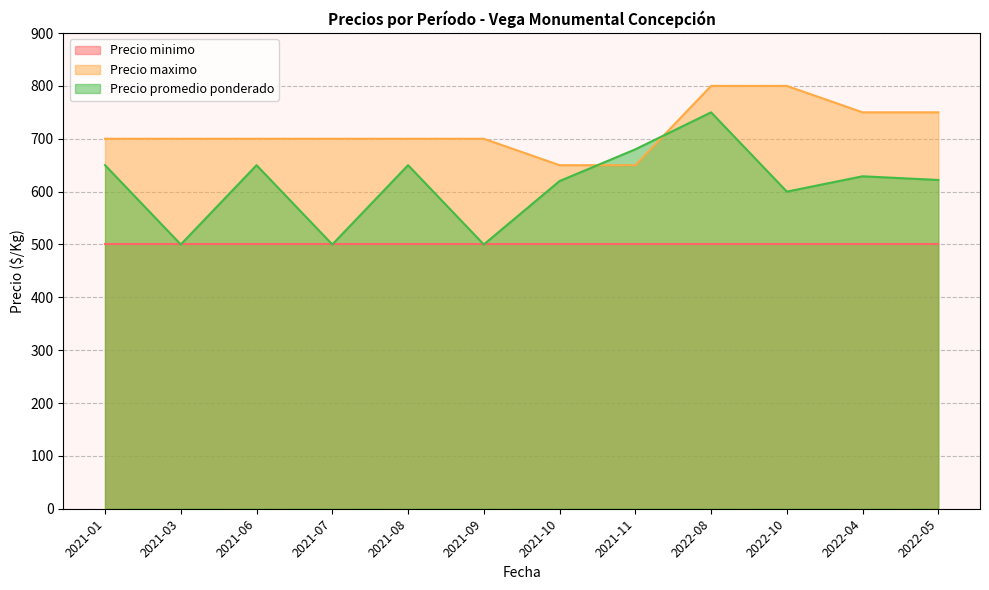

After their last crossing, which series has the higher values: Precio maximo or Precio promedio ponderado?

Precio maximo